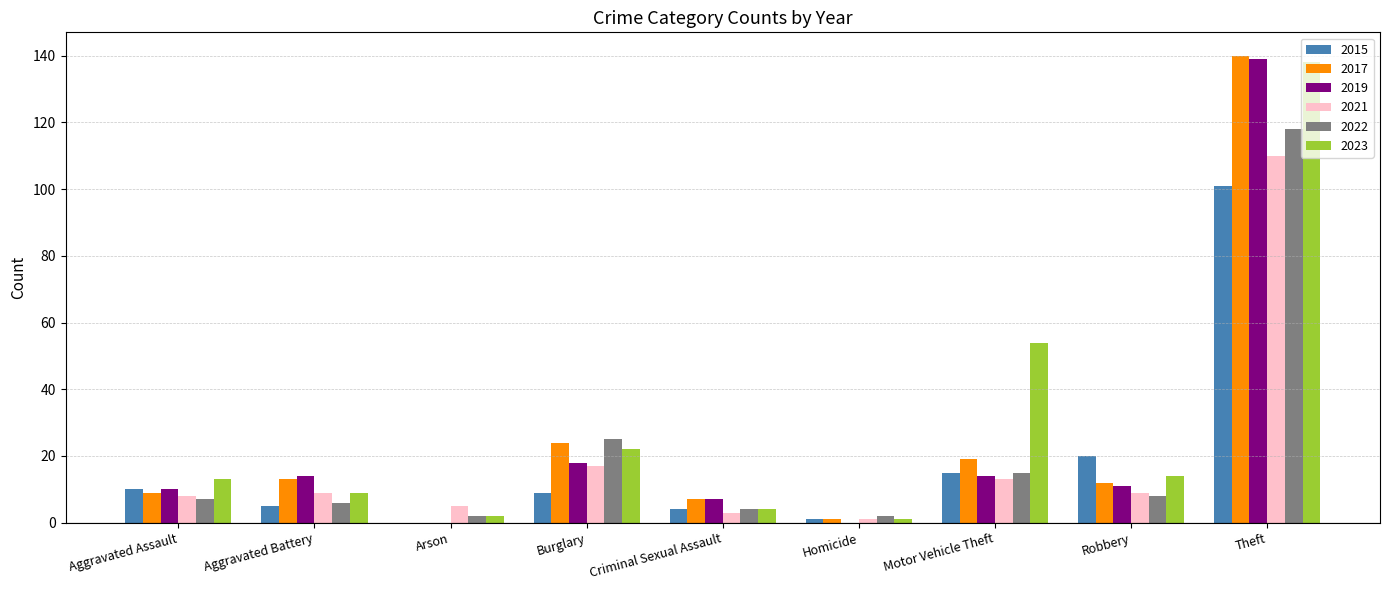

Reading left to right, extract all data points from this chart.

2015: Aggravated Assault=10	Aggravated Battery=5	Arson=0	Burglary=9	Criminal Sexual Assault=4	Homicide=1	Motor Vehicle Theft=15	Robbery=20	Theft=101
2017: Aggravated Assault=9	Aggravated Battery=13	Arson=0	Burglary=24	Criminal Sexual Assault=7	Homicide=1	Motor Vehicle Theft=19	Robbery=12	Theft=140
2019: Aggravated Assault=10	Aggravated Battery=14	Arson=0	Burglary=18	Criminal Sexual Assault=7	Homicide=0	Motor Vehicle Theft=14	Robbery=11	Theft=139
2021: Aggravated Assault=8	Aggravated Battery=9	Arson=5	Burglary=17	Criminal Sexual Assault=3	Homicide=1	Motor Vehicle Theft=13	Robbery=9	Theft=110
2022: Aggravated Assault=7	Aggravated Battery=6	Arson=2	Burglary=25	Criminal Sexual Assault=4	Homicide=2	Motor Vehicle Theft=15	Robbery=8	Theft=118
2023: Aggravated Assault=13	Aggravated Battery=9	Arson=2	Burglary=22	Criminal Sexual Assault=4	Homicide=1	Motor Vehicle Theft=54	Robbery=14	Theft=138